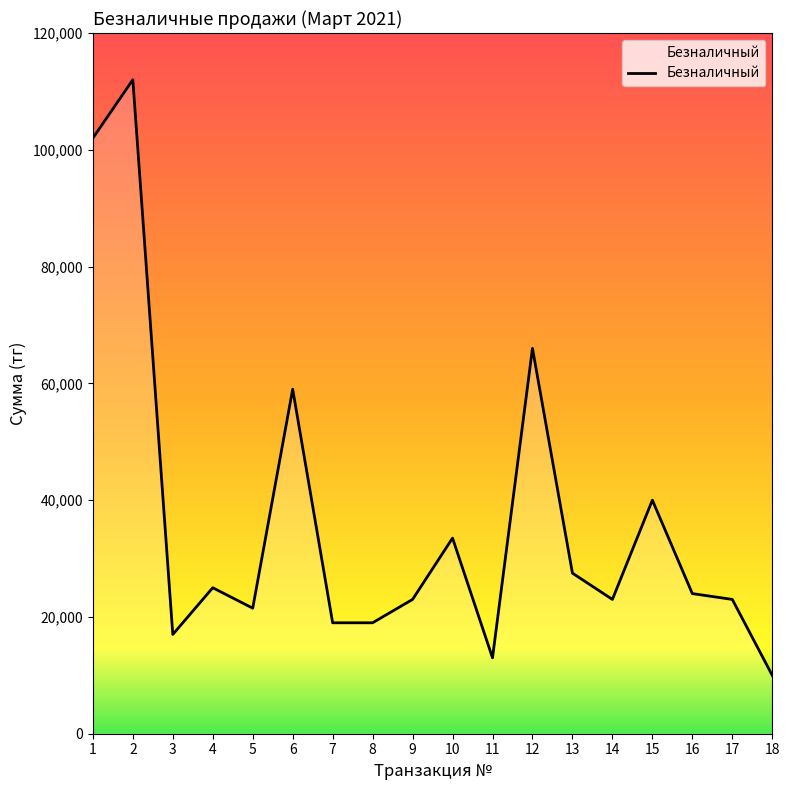

Where does the data first go above 24000?

1